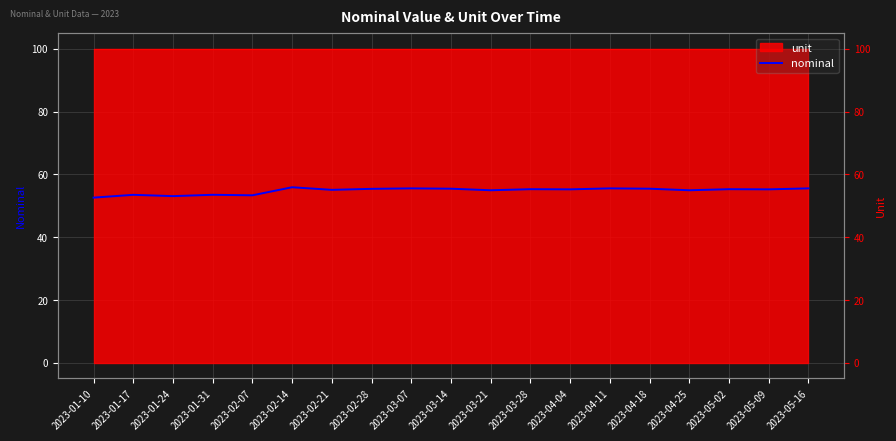

What is the difference between the second highest and second lowest values?

2.5